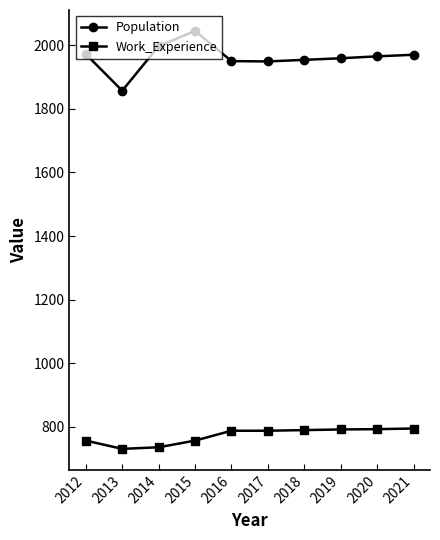

At which category does Population reach its first local peak?

2015